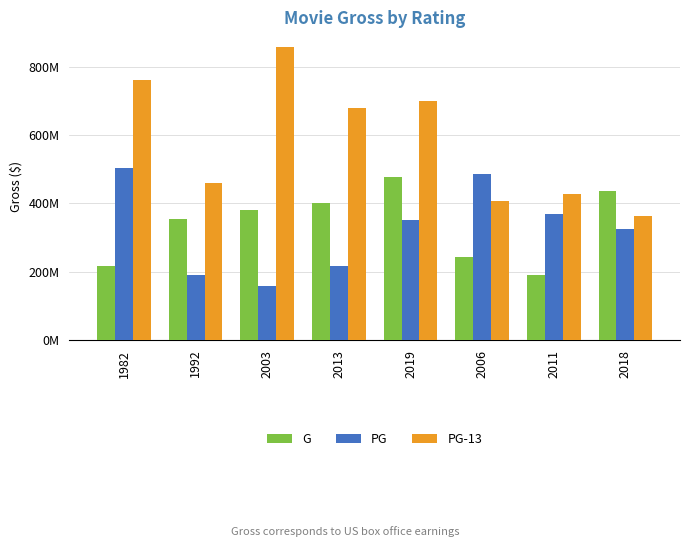

Does the chart contain any negative values?

No